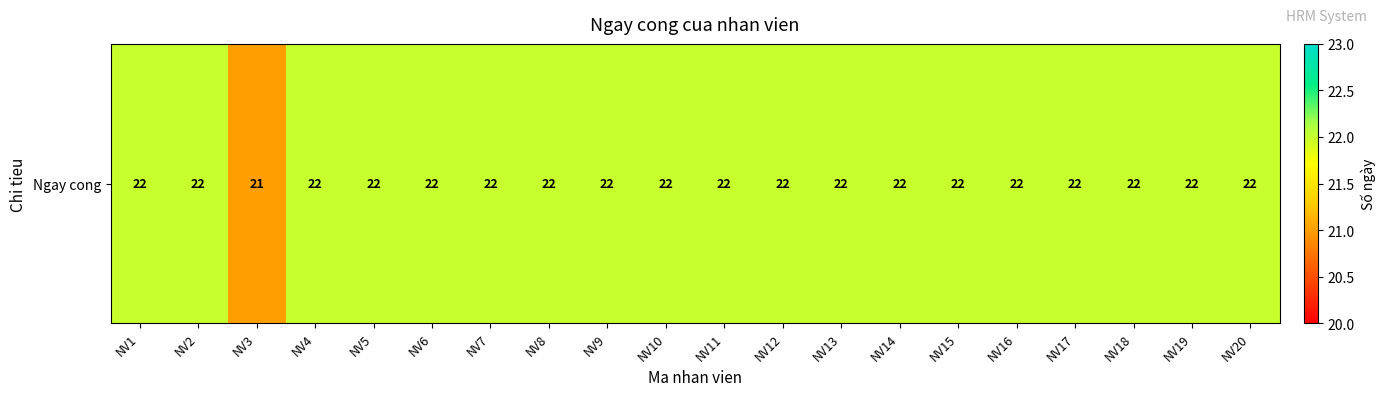

Reading left to right, extract all data points from this chart.

22	22	21	22	22	22	22	22	22	22	22	22	22	22	22	22	22	22	22	22